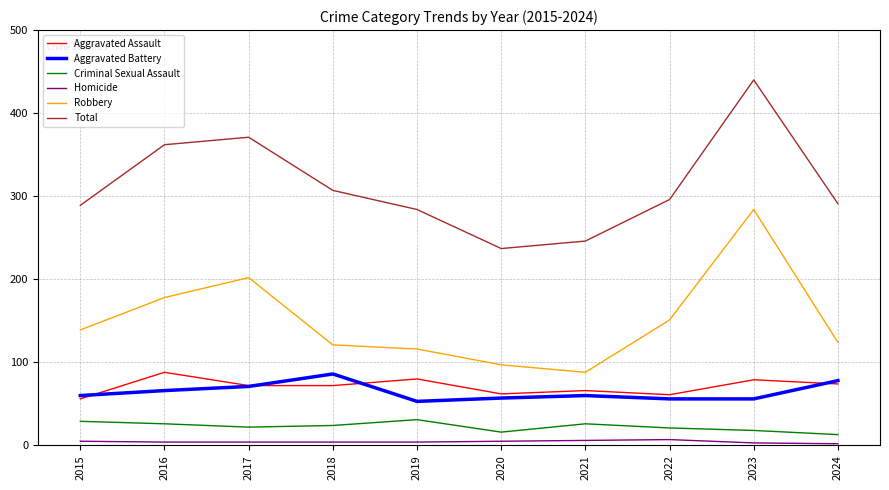

Which series has the widest spread of values?

Total